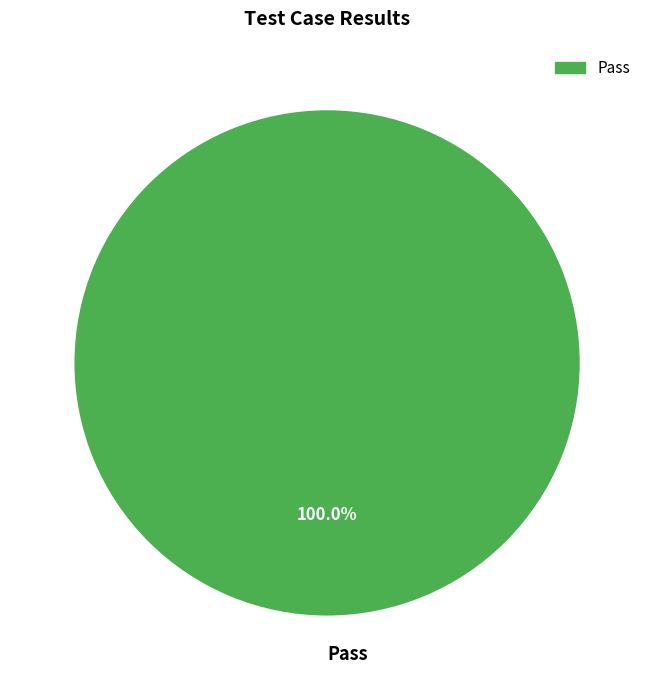

Does any single category account for the majority?

Yes